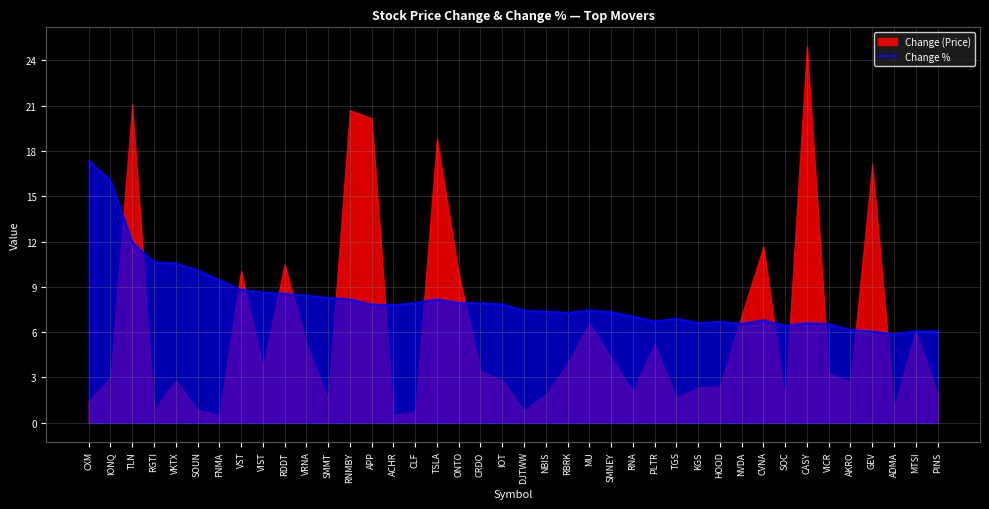

Between DJTWW and AKRO, which is larger?

DJTWW